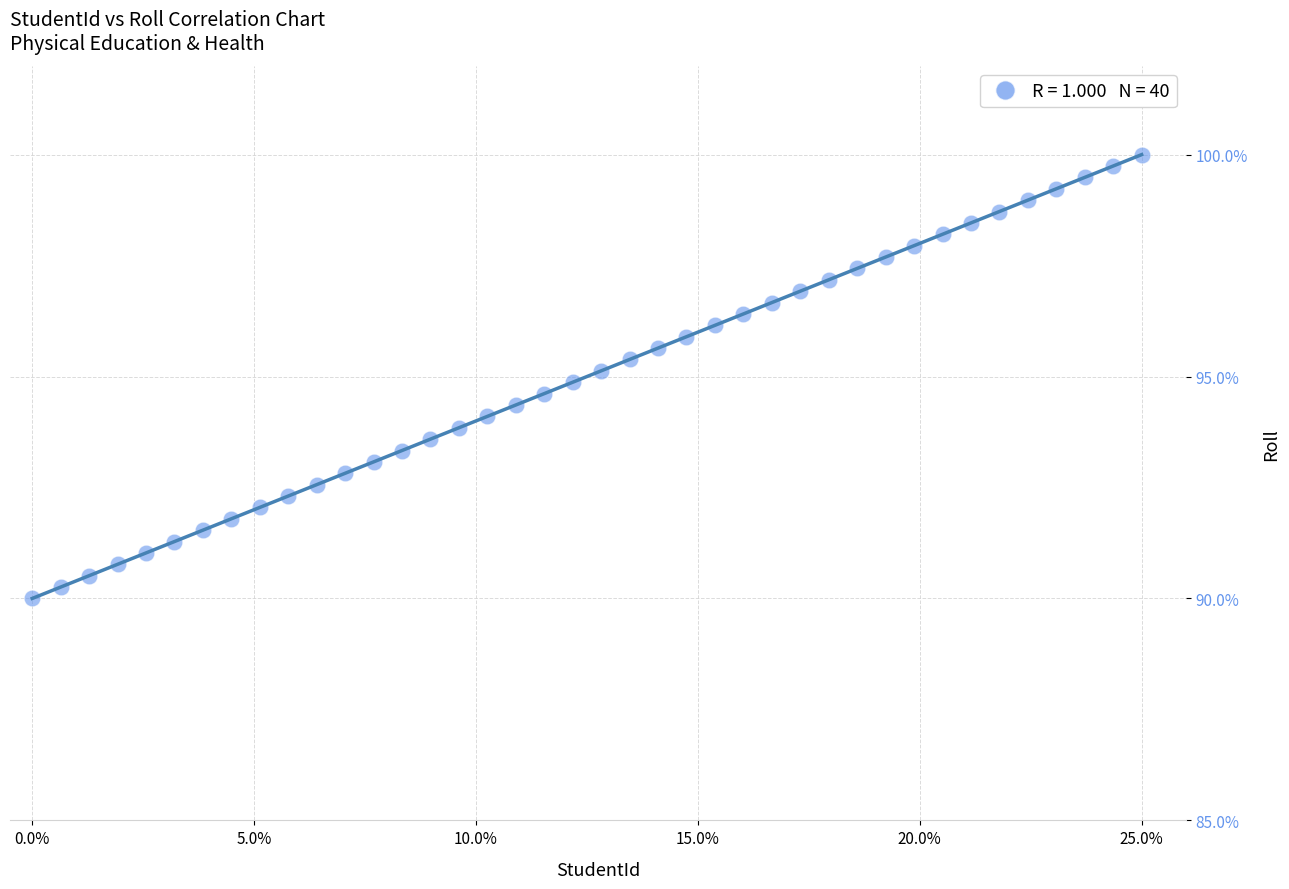

What is the range of Y values (max minus min)?

10.0